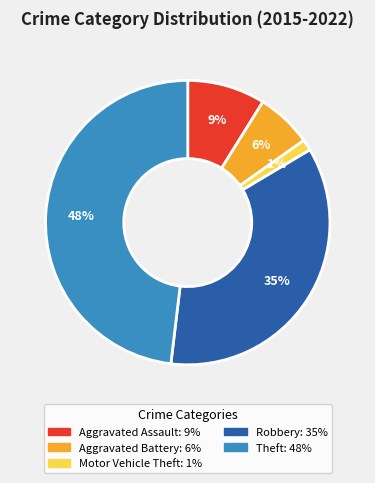

To the nearest percent, what portion does Aggravated Battery represent?

6%